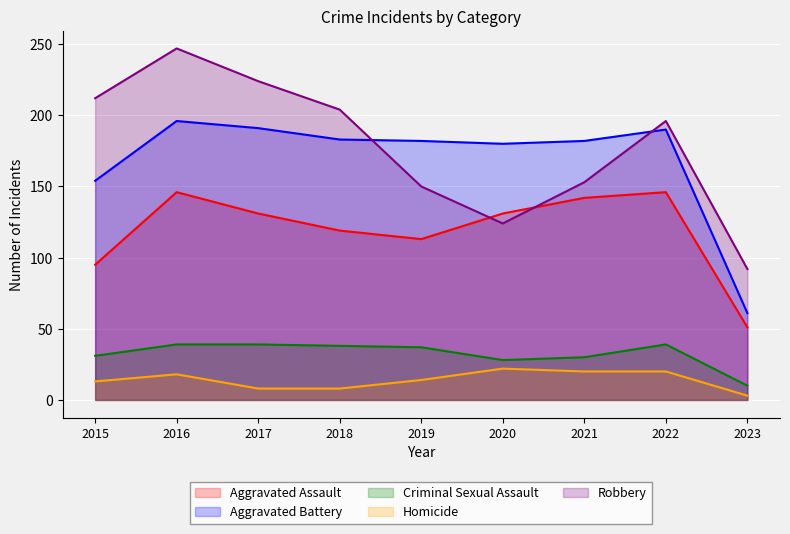

At which label is Robbery closest to 169?

2021